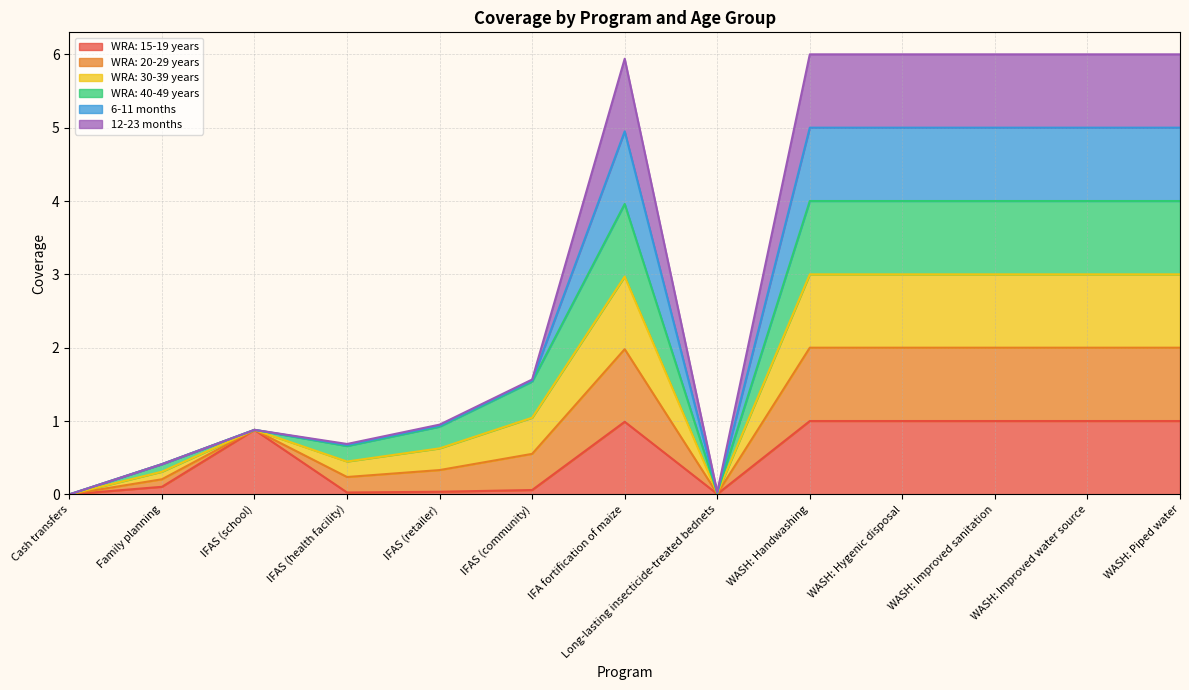

Does the chart display data point markers on the line(s)?

No